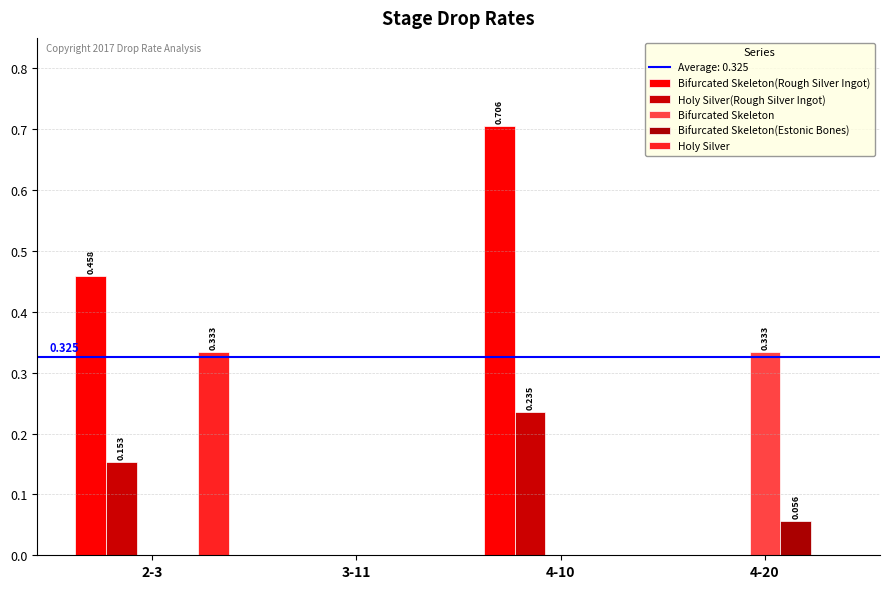

True or false: Bifurcated Skeleton has a value of -0.2 at 2-3.

False